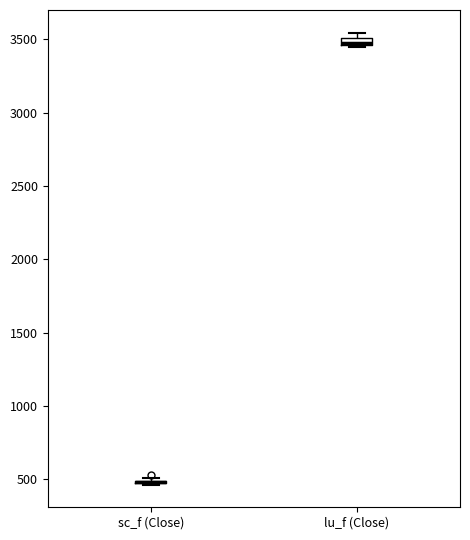

Where is the lower edge of the box for lu_f (Close) on the y-axis? The values are not printed on the chart, so give them approximately, as read against the axis.

3450